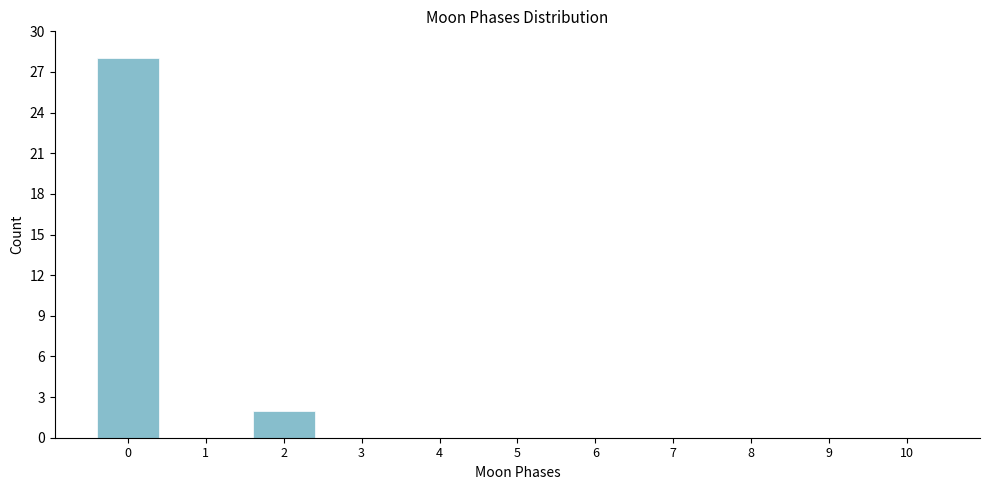

Reading left to right, what are all the values shown in this chart?

0=28	1=0	2=2	3=0	4=0	5=0	6=0	7=0	8=0	9=0	10=0